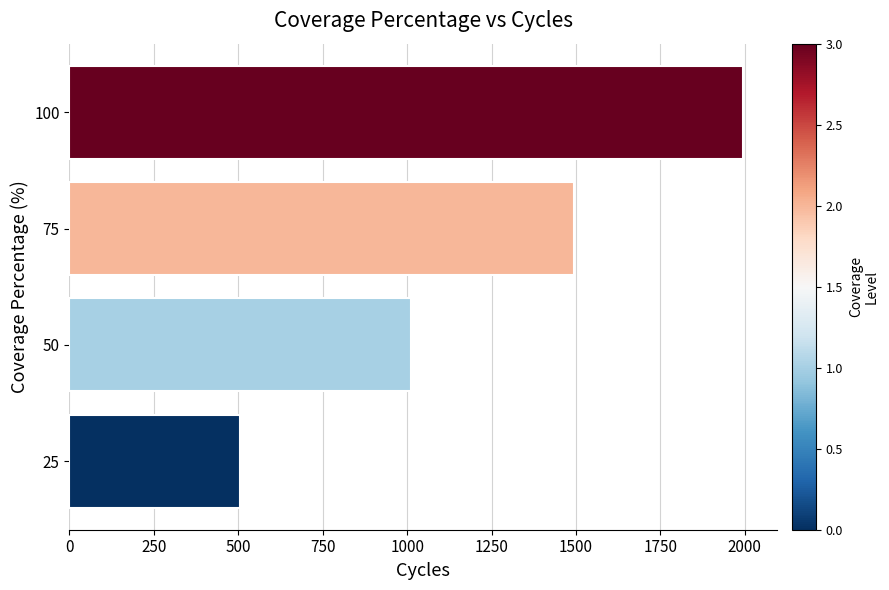

The value at 75 is 2078. True or false?

False